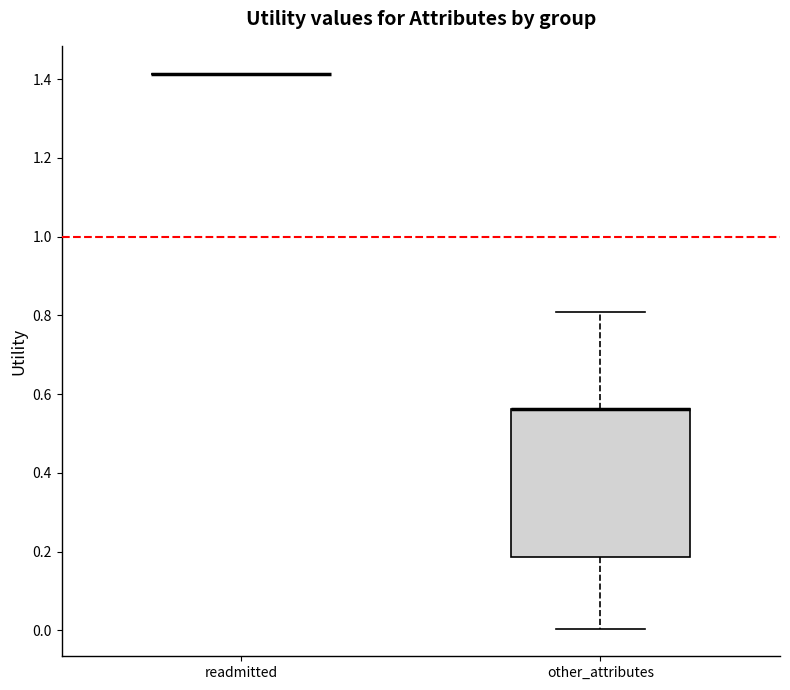

Comparing the boxes themselves (not the whiskers), which one is the tallest?

other_attributes